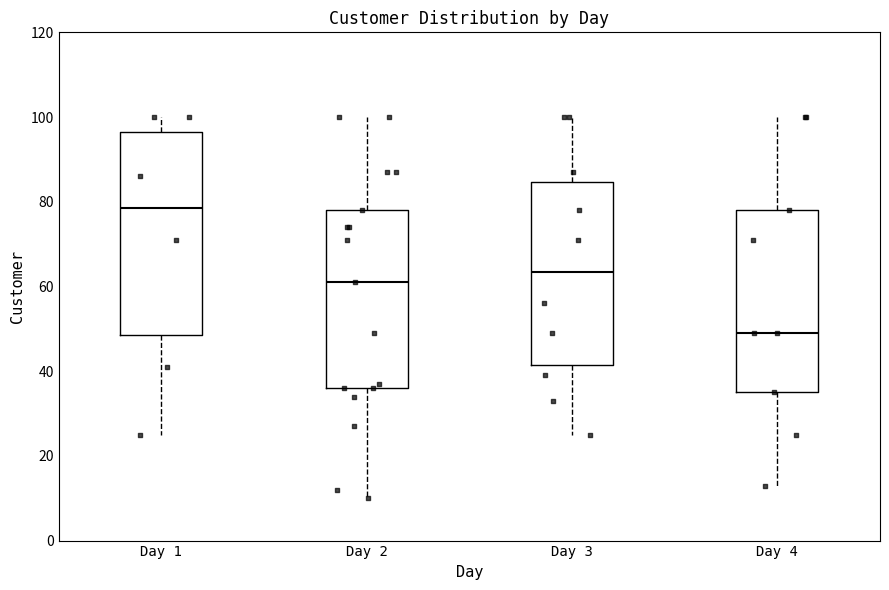

Reading left to right, read every box against the y-axis: the position of its median line, the range the box covers, and the ends of its whiskers. The values are not printed on the chart, so give them approximately, as read against the axis.

Day 1: median 78, box 48 to 96, whiskers 26 to 100
Day 2: median 62, box 36 to 78, whiskers 10 to 100
Day 3: median 64, box 42 to 84, whiskers 26 to 100
Day 4: median 50, box 36 to 78, whiskers 14 to 100